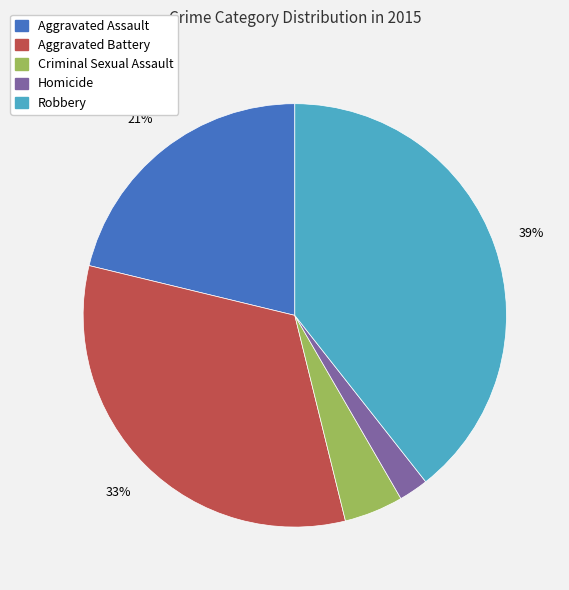

How many segments does this pie chart have?

5